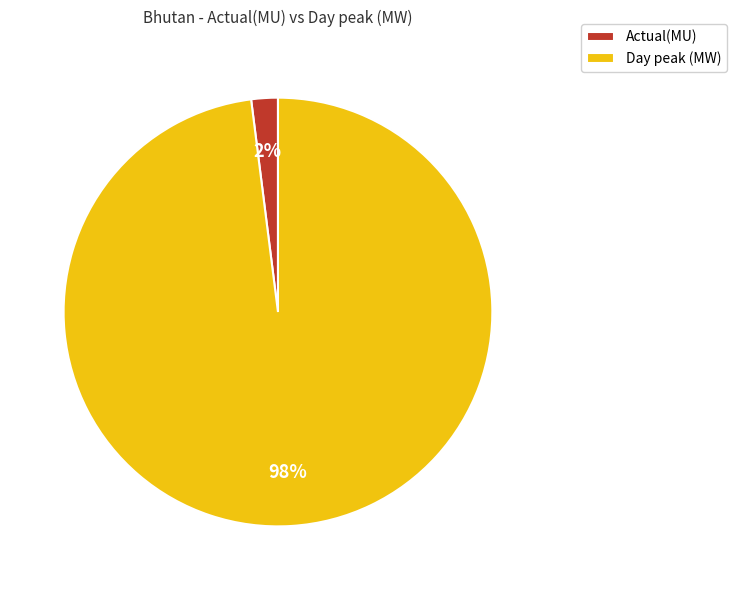

To the nearest percent, what is the difference between the largest and smallest slice percentages?

96%